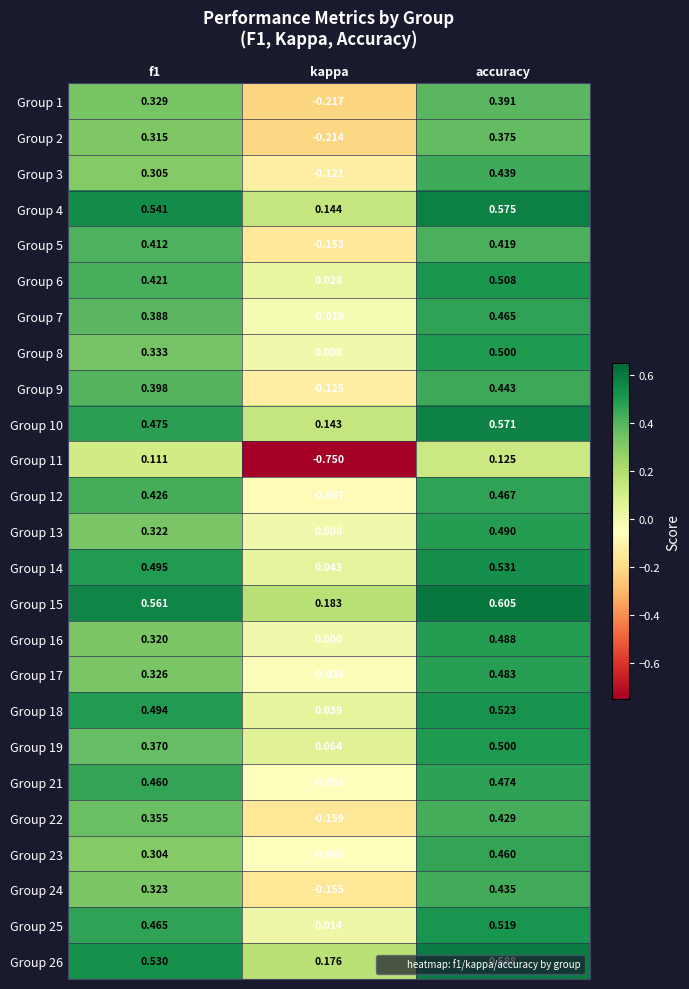

What is the total value across all series at kappa?

-1.3